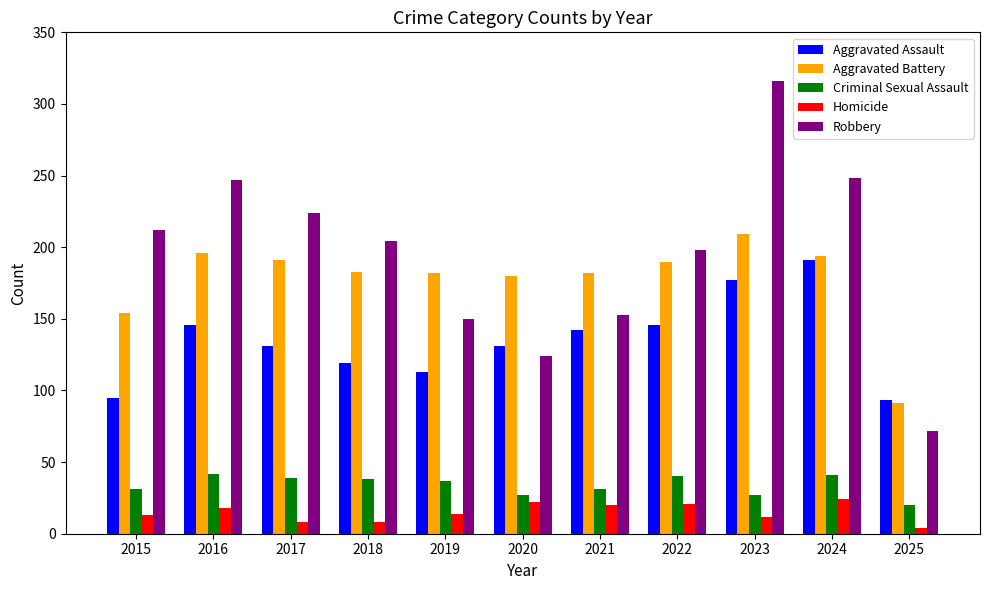

Which series has the largest total across all categories?

Robbery